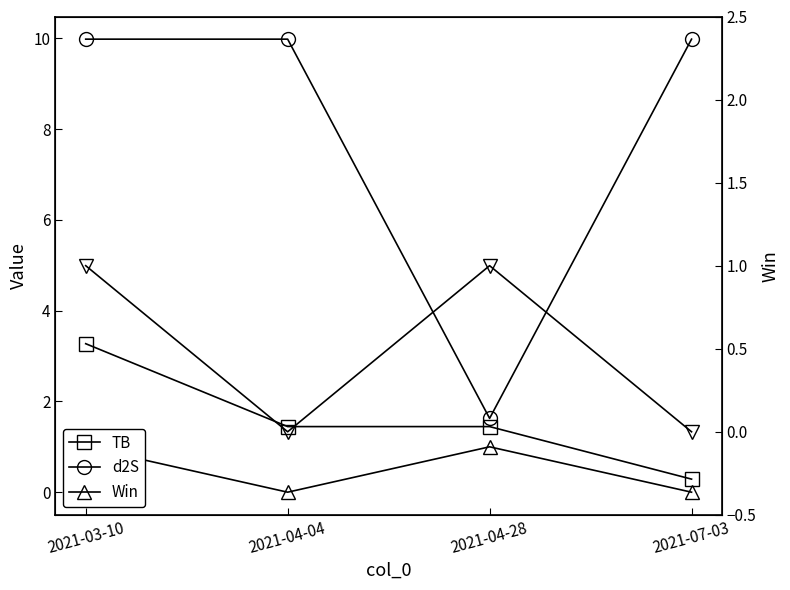

How many distinct data groups are displayed?

4